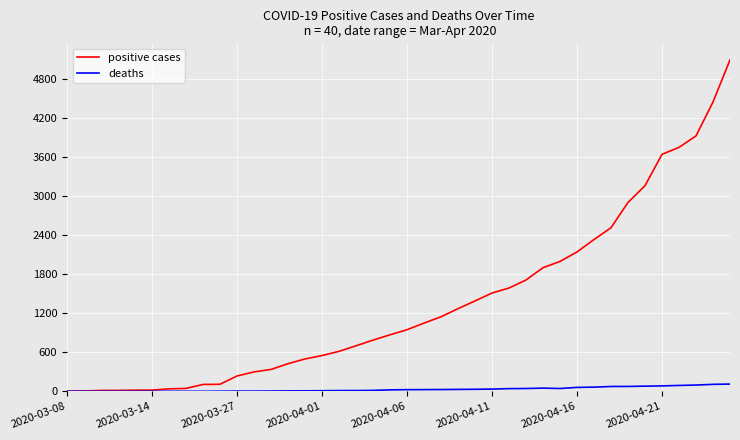

Which series has the largest range (max minus min)?

positive cases